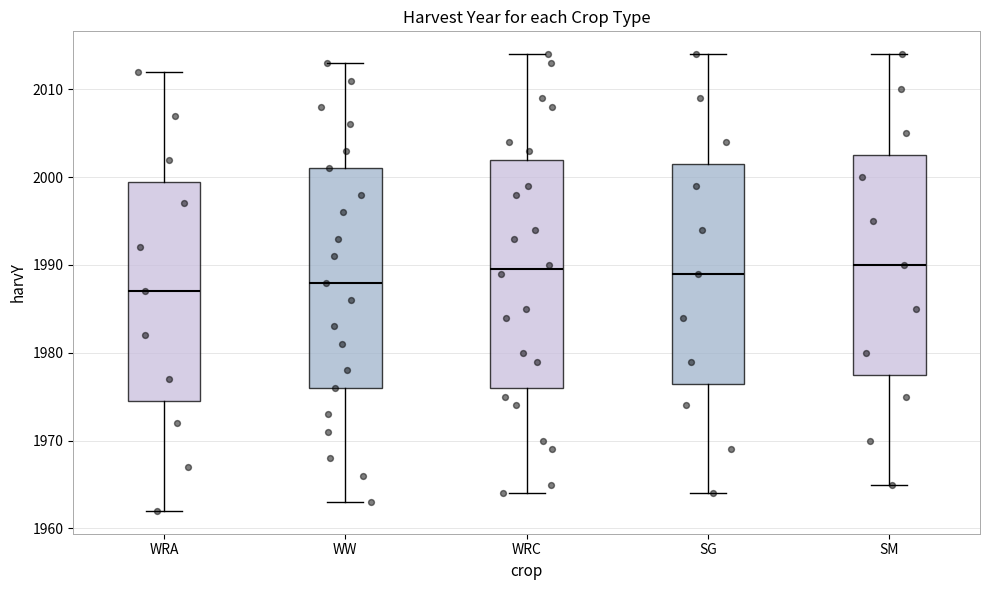

Which box is the tallest, from its lower edge to its upper edge?

WRC